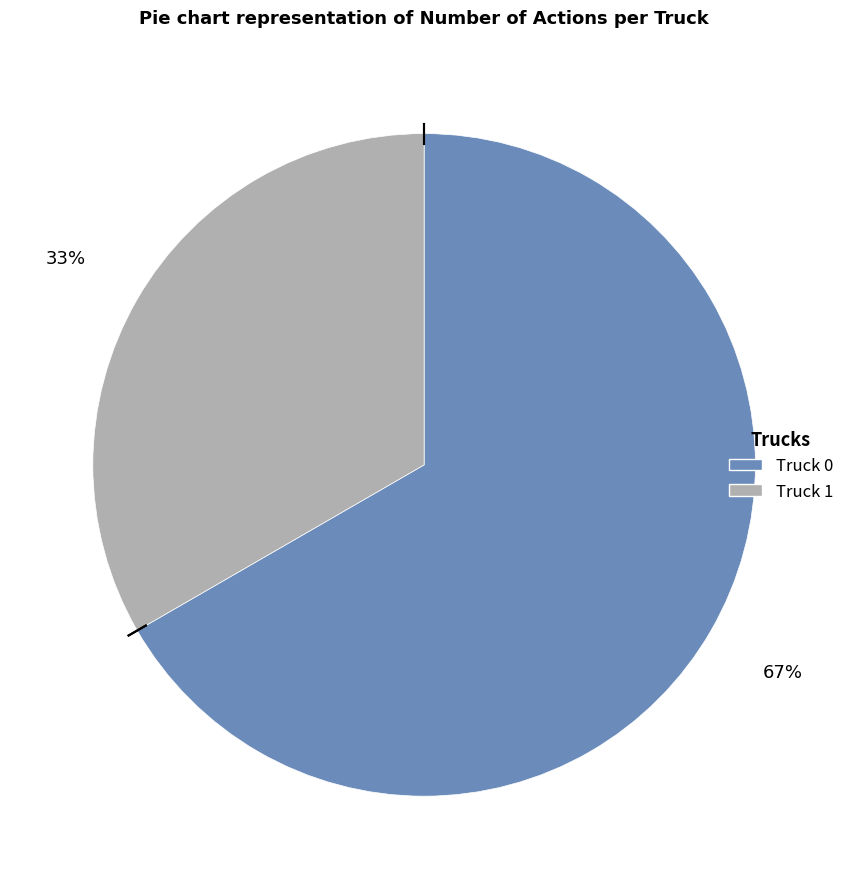

To the nearest percent, what portion does Truck 0 represent?

67%